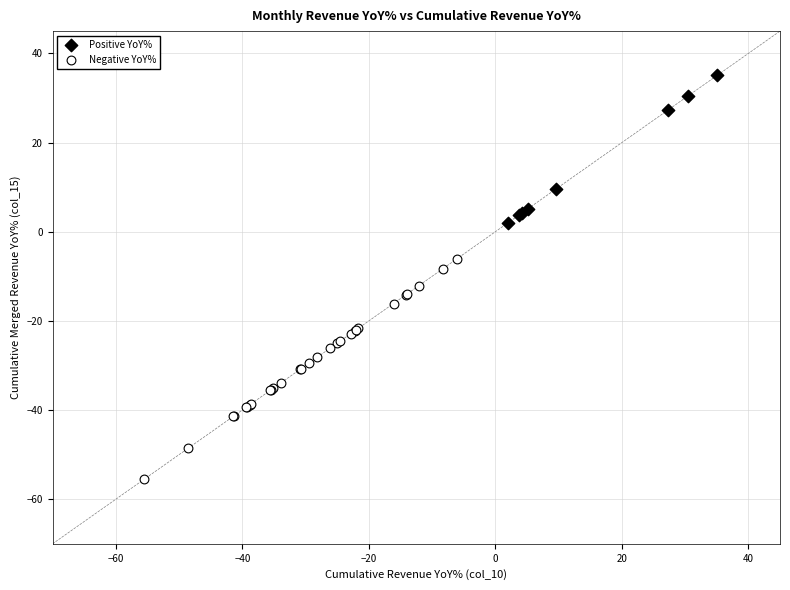

Which series has the largest Y range (max minus min)?

Negative YoY%